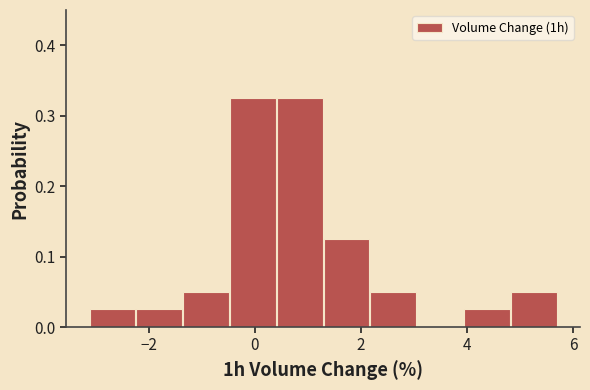

Reading left to right, transcribe this chart: for each bar, give the range it covers on the x-axis and its height. Neither the bar edges nor the heights are printed on the chart, so give them approximately, as read against the axes.

-3.2 to -2.2: 0.03
-2.2 to -1.4: 0.03
-1.4 to -0.4: 0.05
-0.4 to 0.4: 0.33
0.4 to 1.2: 0.33
1.2 to 2.2: 0.13
2.2 to 3.0: 0.05
3.0 to 4.0: 0
4.0 to 4.8: 0.03
4.8 to 5.8: 0.05